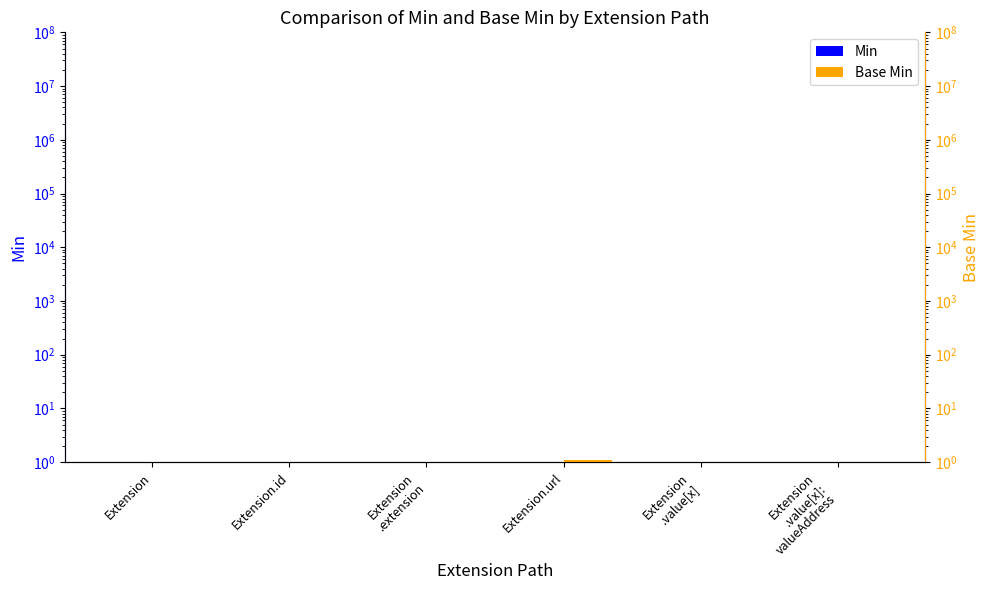

Count the Base Min values in the range 0 to 1.

5